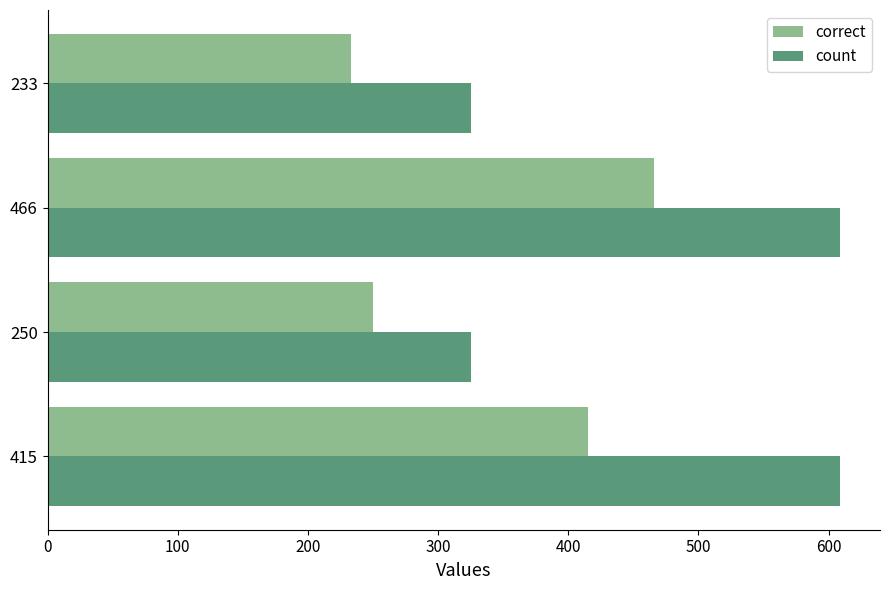

Which series has the largest range (max minus min)?

count